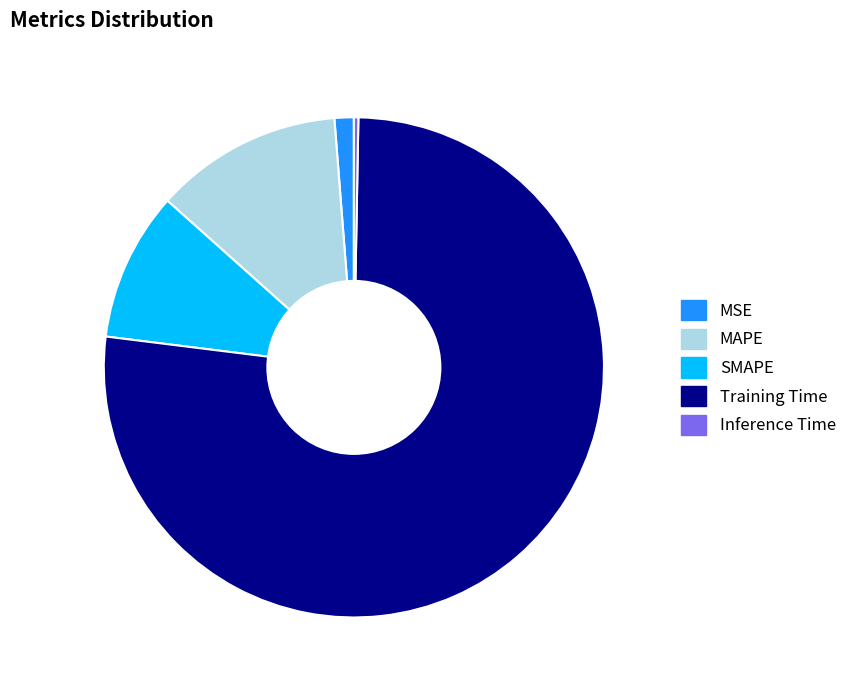

Is there a majority slice in this chart?

Yes